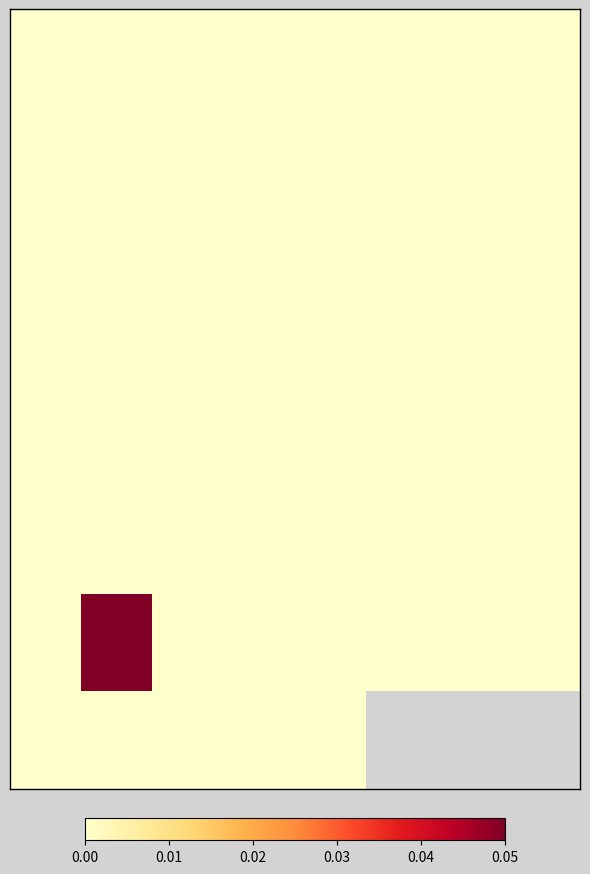

Count the number of data series in this chart.

8